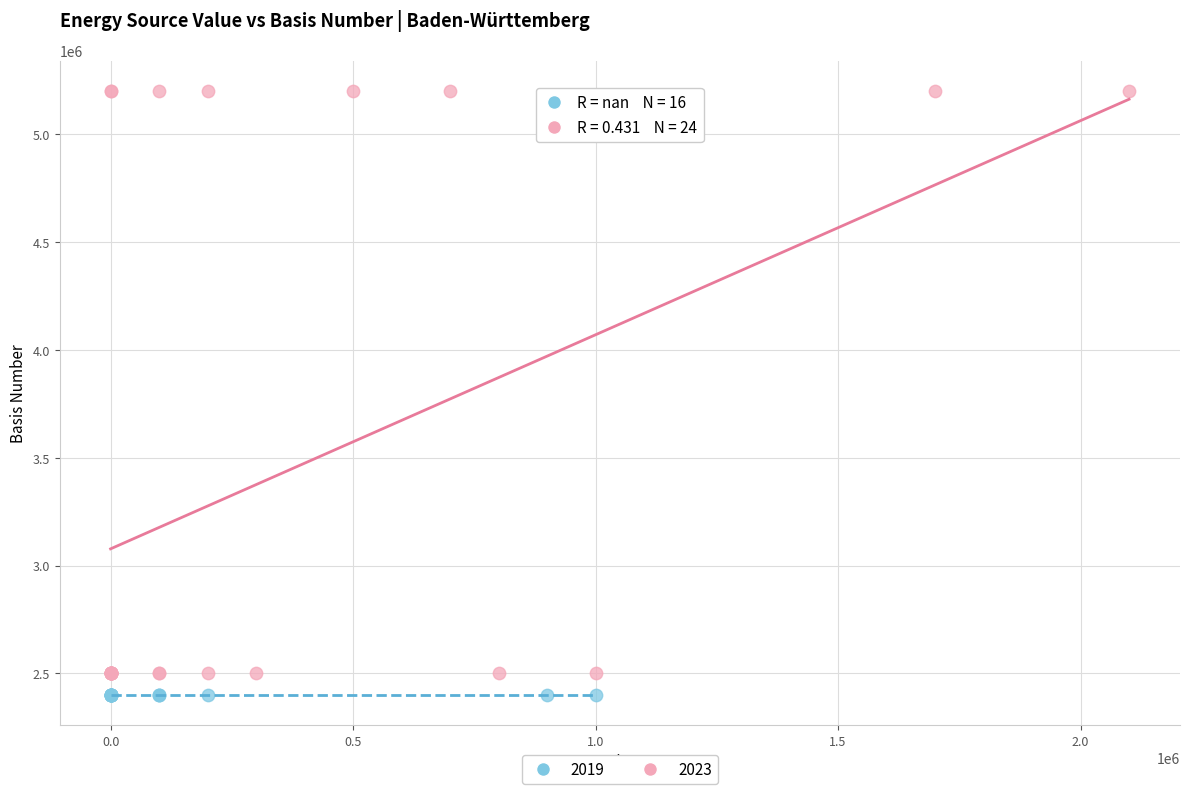

Which series reaches the maximum Y coordinate?

2023